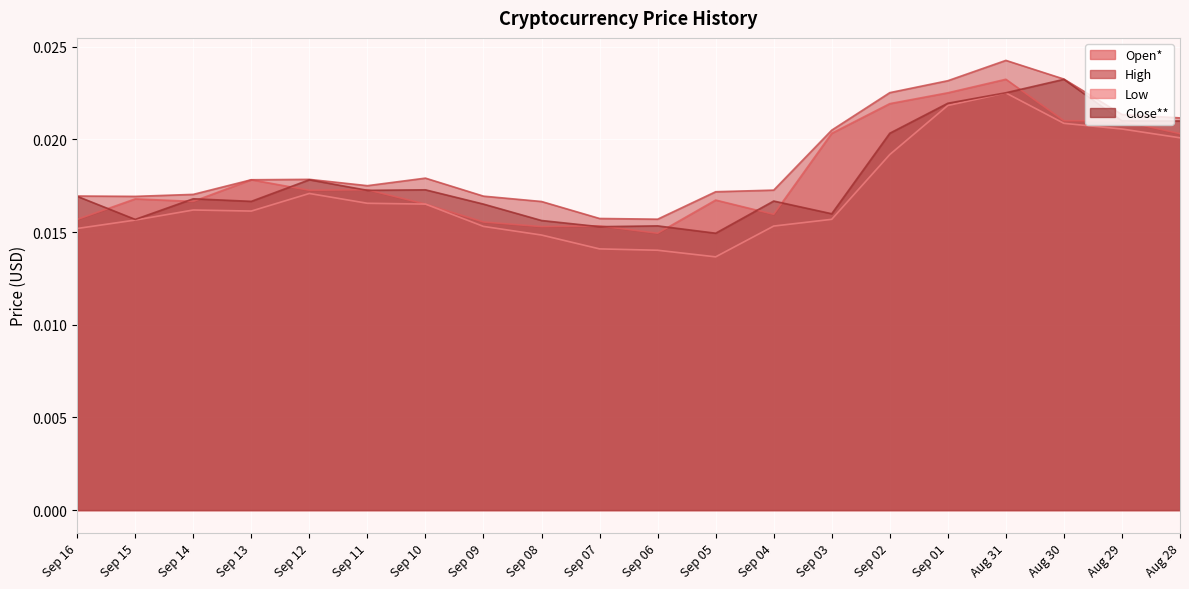

At which label does Low reach its minimum?

Sep 05